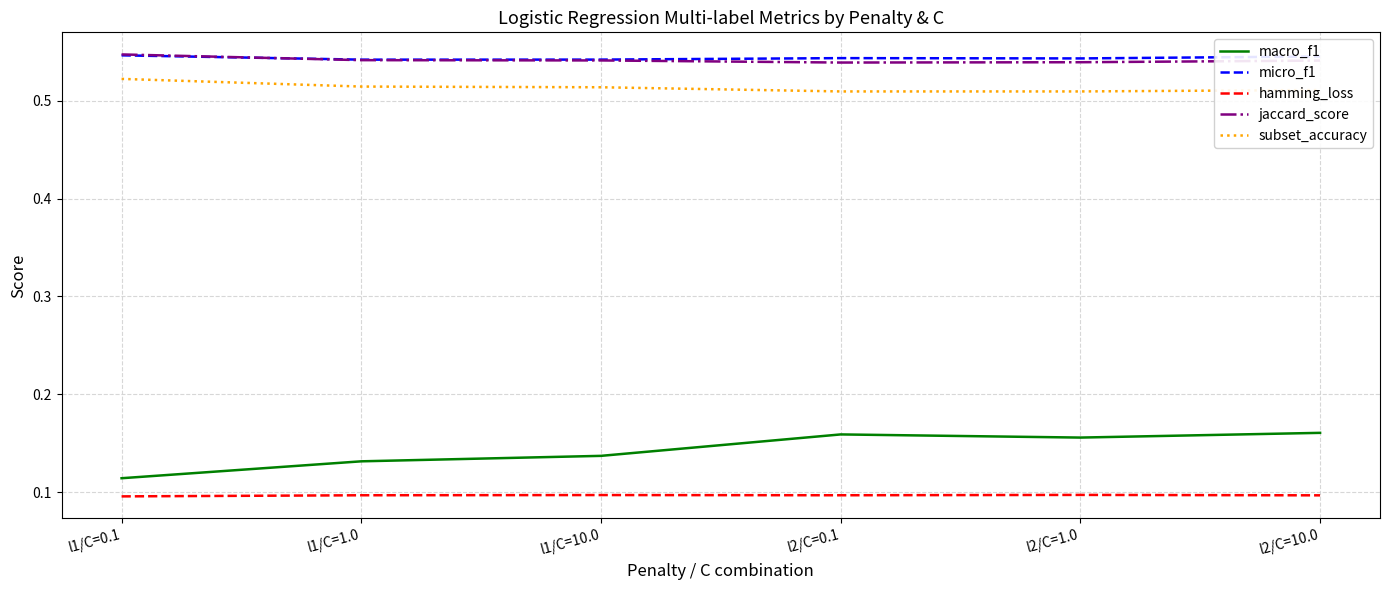

Is this an area chart (filled region under the line)?

No